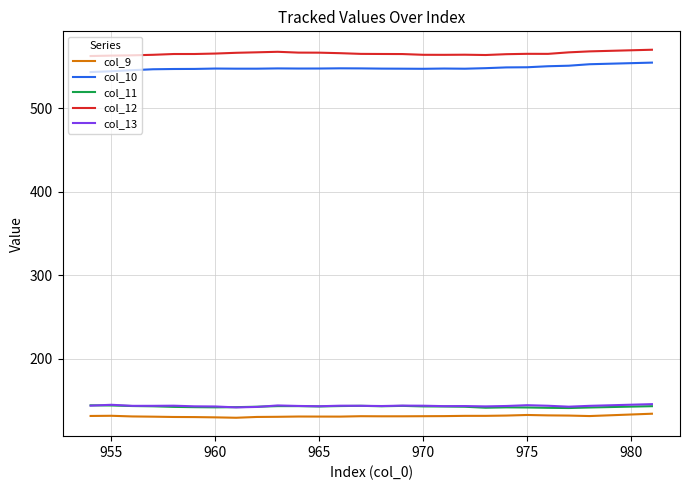

True or false: col_12 and col_9 intersect in this chart.

False